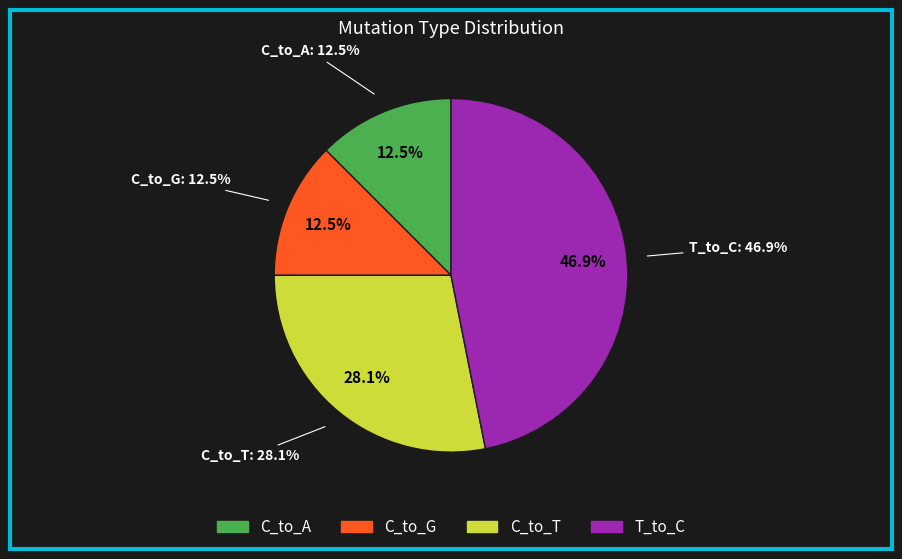

How much of the chart is everything except 17?

100.0%